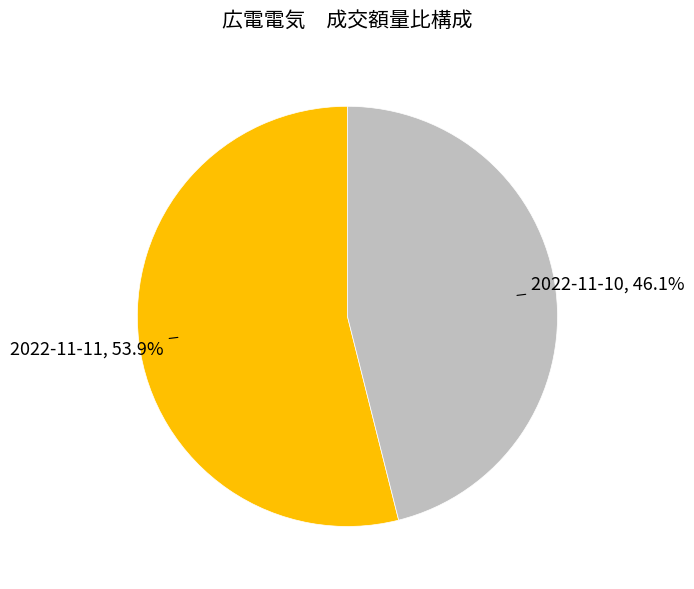

Between 2022-11-10 and 2022-11-11, which is larger?

2022-11-11